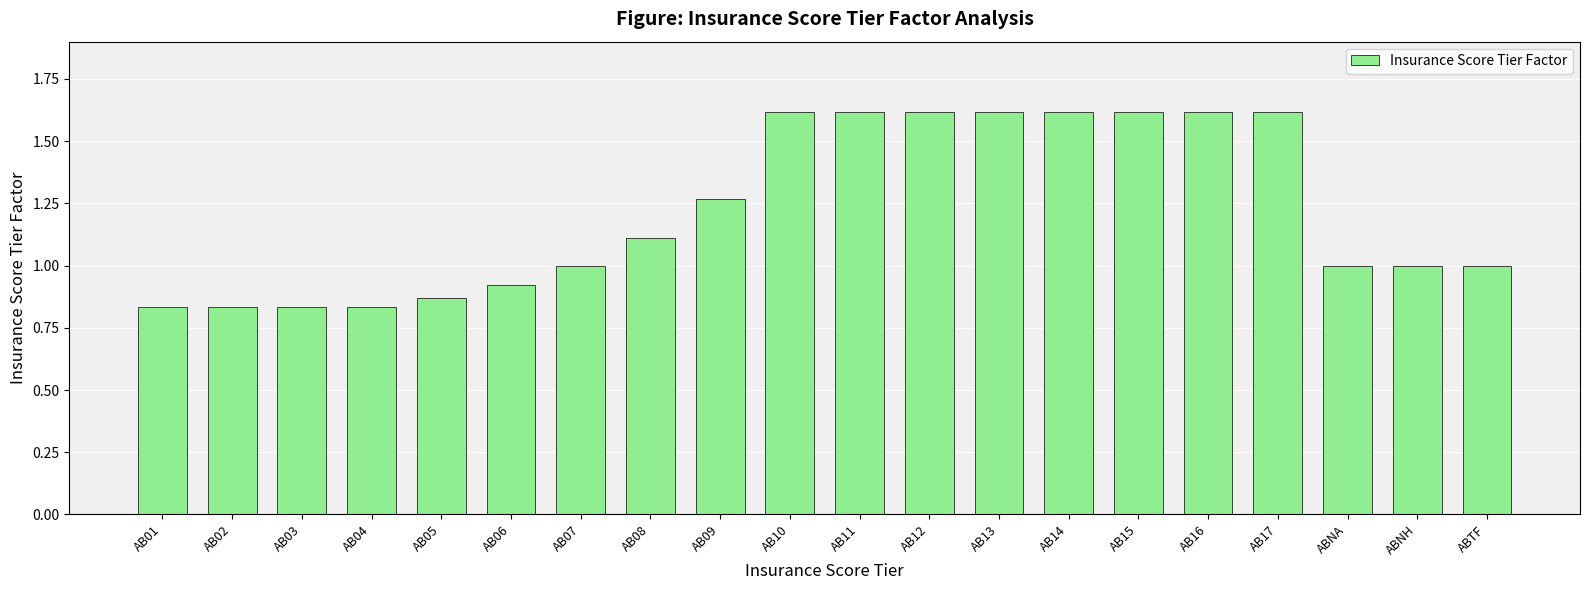

Is it true that the value at AB16 is 0.7?

False